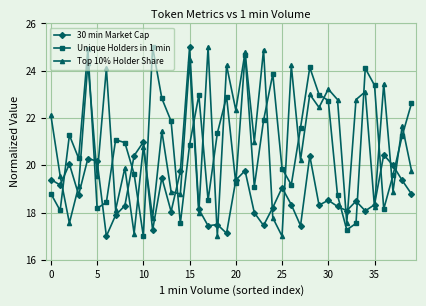

True or false: 30 min Market Cap has more than 2 interior local peaks.

True